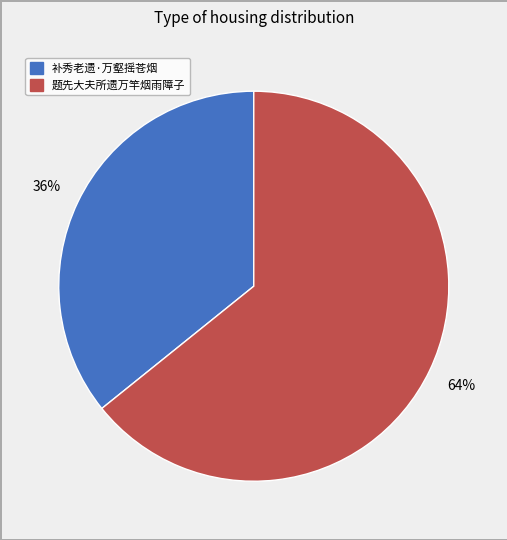

Which has a higher value, 补秀老遗·万壑摇苍烟 or 题先大夫所遗万竿烟雨障子?

题先大夫所遗万竿烟雨障子